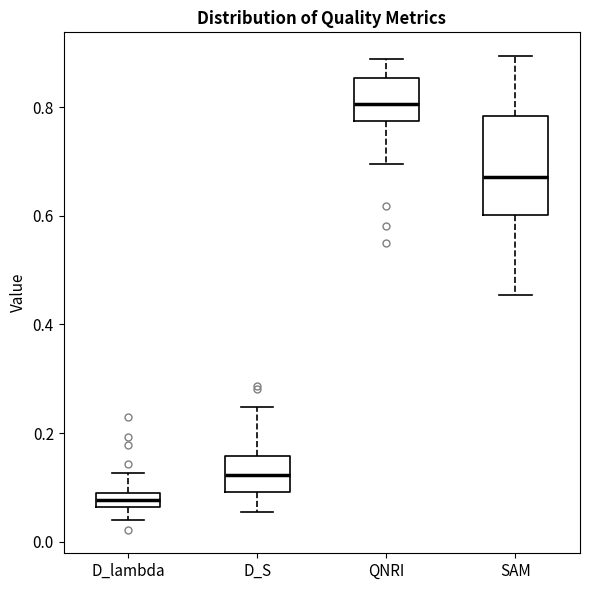

Where is the upper edge of the box for D_lambda on the y-axis? The values are not printed on the chart, so give them approximately, as read against the axis.

0.10